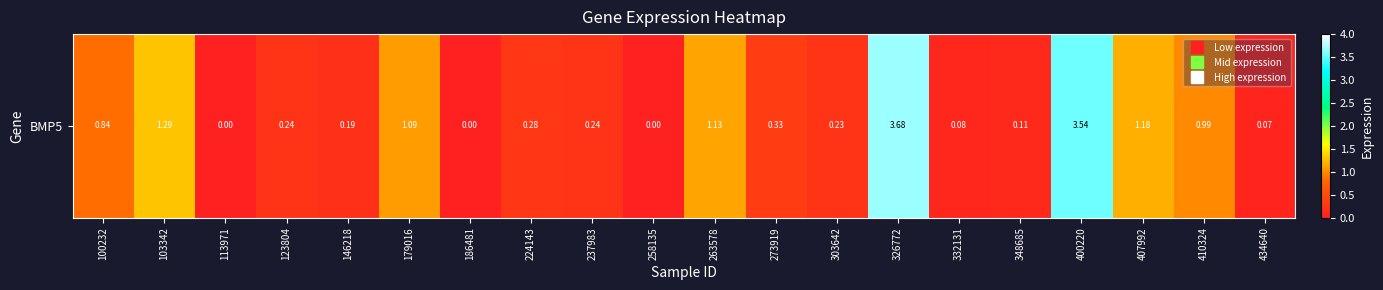

At which category does the chart reach its minimum across all series?

113971